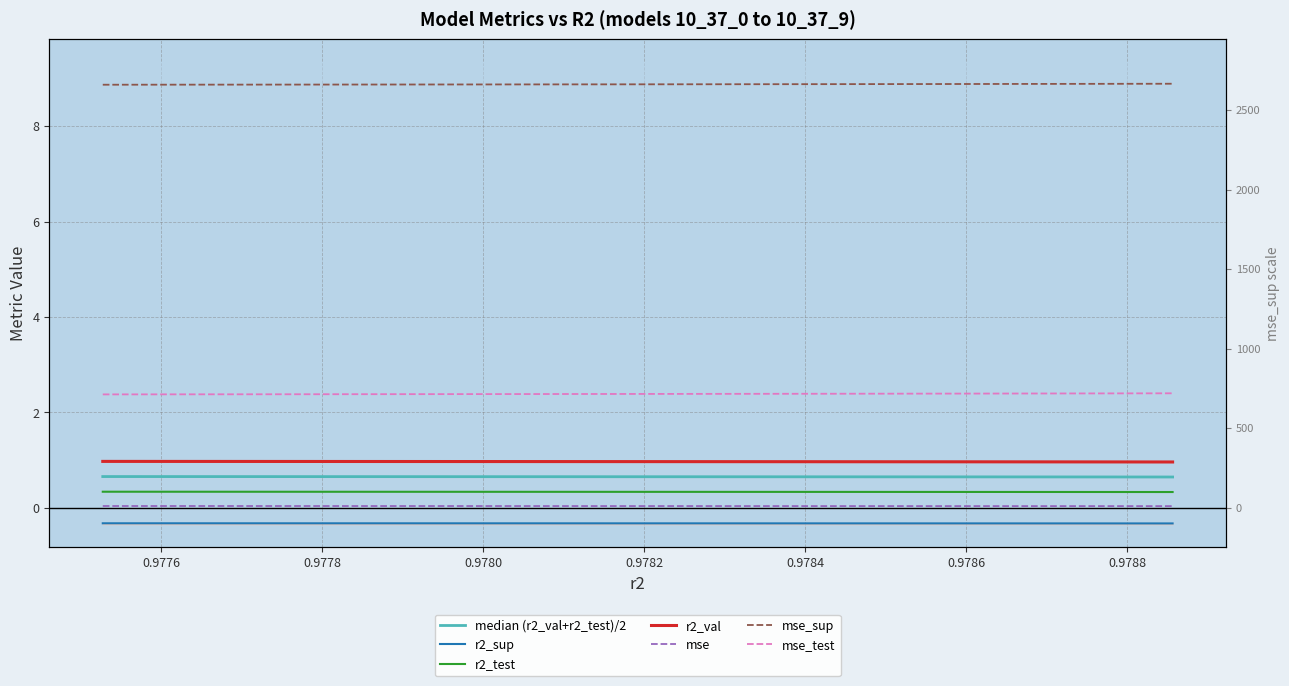

Which series has the largest total across all categories?

mse_sup